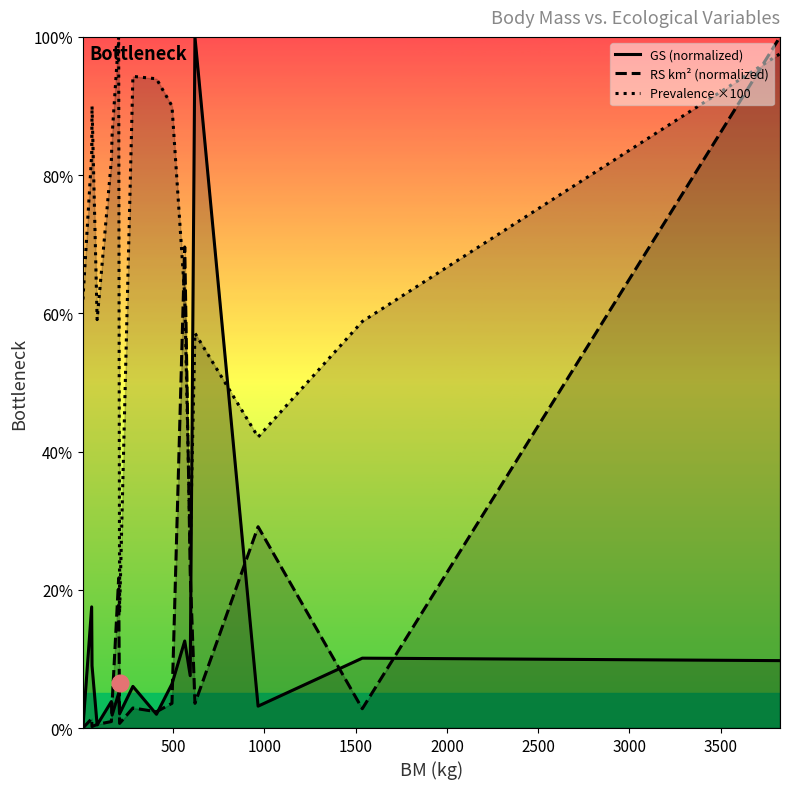

Which series has the largest total across all categories?

Prevalence ×100